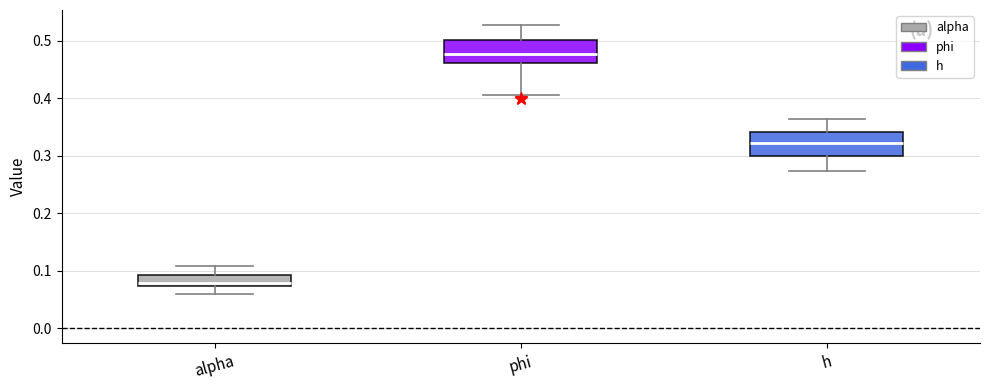

Reading left to right, transcribe this box plot: for each box, give where its median line is, the range the box spans, and where its two whiskers end, as read against the y-axis. The values are not printed on the chart, so give them approximately, as read against the axis.

alpha: median 0.08, box 0.07 to 0.09, whiskers 0.06 to 0.11
phi: median 0.48, box 0.46 to 0.50, whiskers 0.41 to 0.53
h: median 0.32, box 0.30 to 0.34, whiskers 0.27 to 0.36